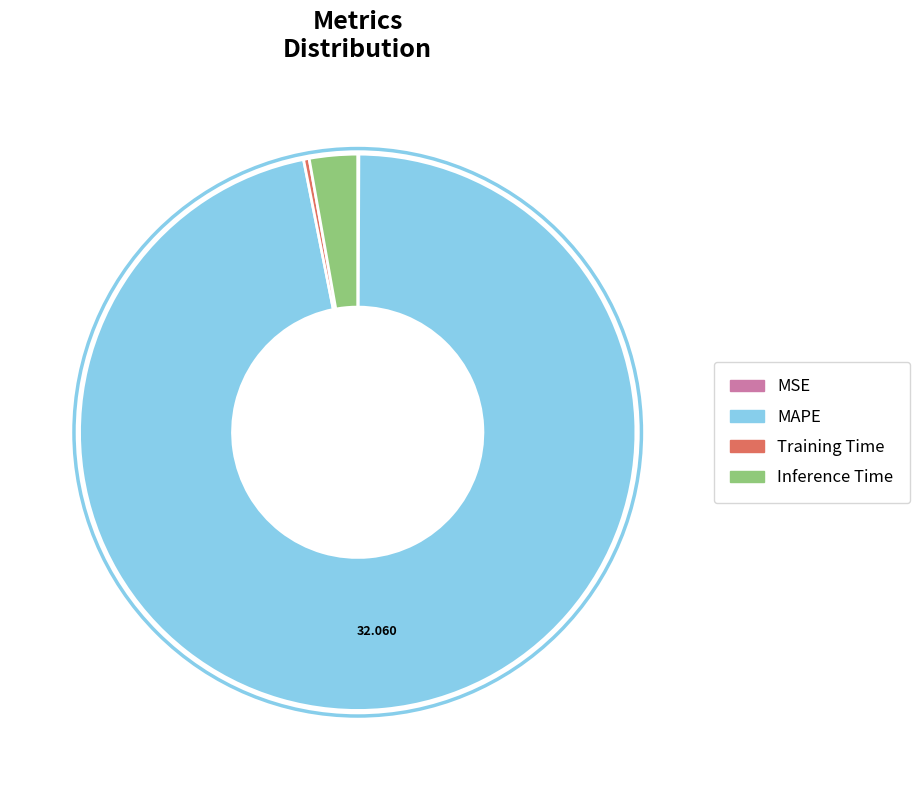

Does any single category account for the majority?

Yes